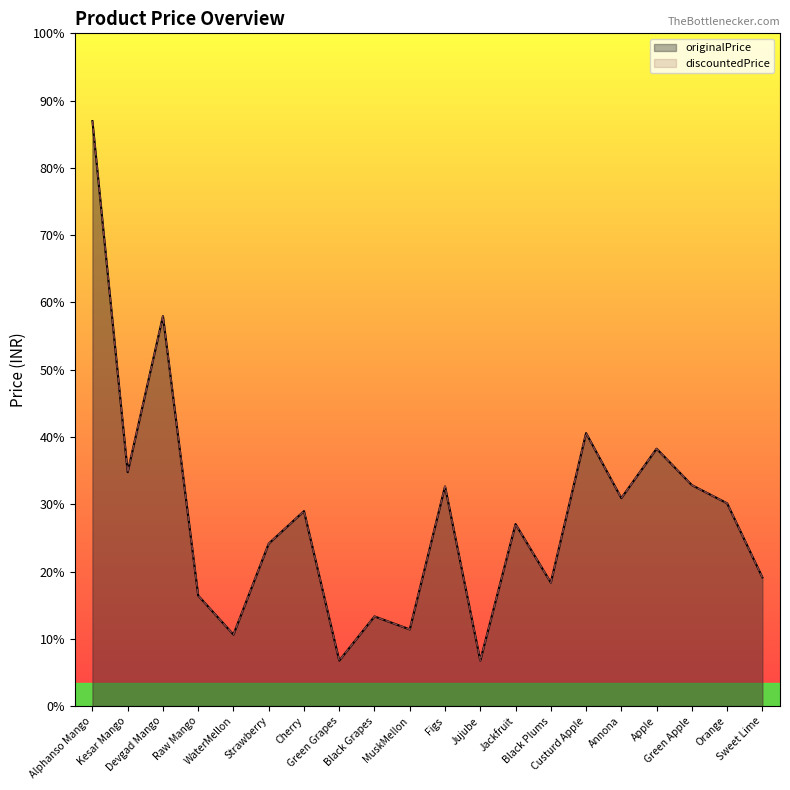

The originalPrice series shows 450 at Alphanso Mango. True or false?

True